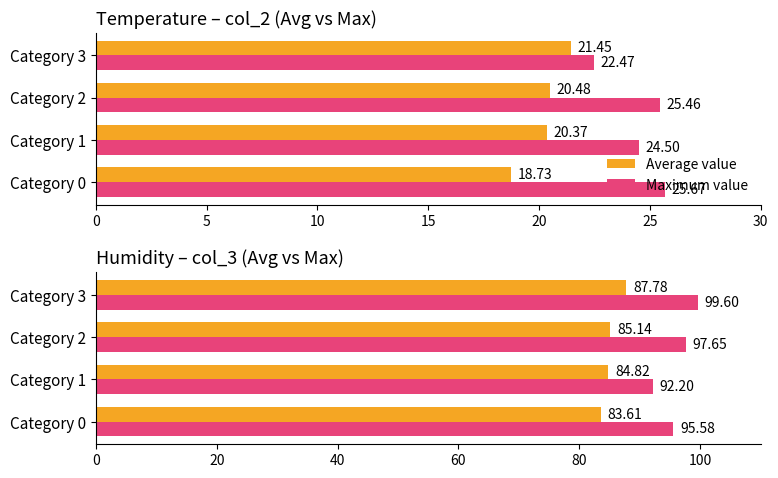

List the series in order of their overall mean, highest first.

Maximum value, Average value